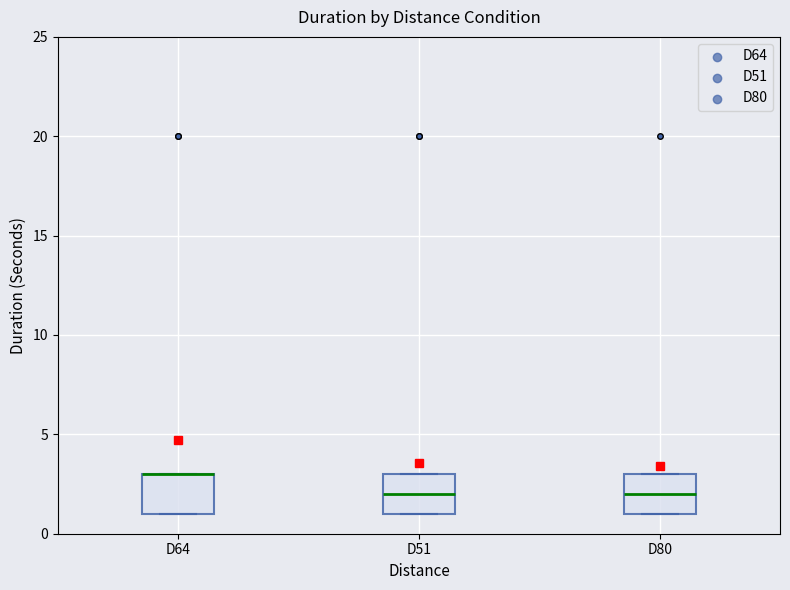

Where is the upper edge of the box for D64 on the y-axis? The values are not printed on the chart, so give them approximately, as read against the axis.

3